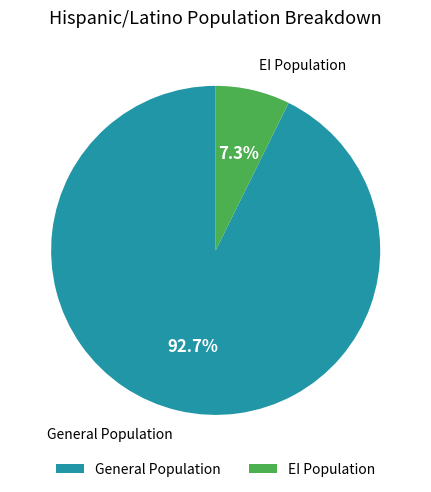

Rank the categories by value from lowest to highest.

EI Population, General Population